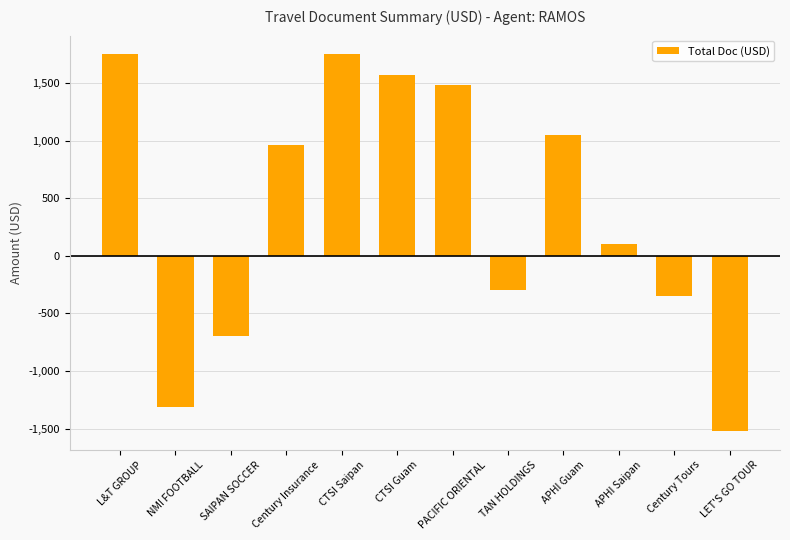

What is the difference between the values at Century Tours and CTSI Saipan?

2097.6